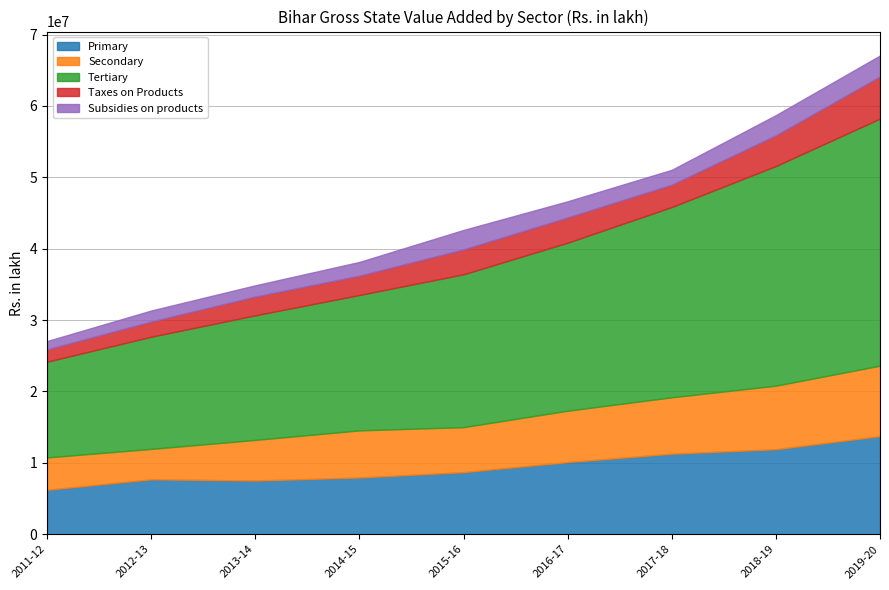

At which label is Primary closest to 9985328?

2016-17